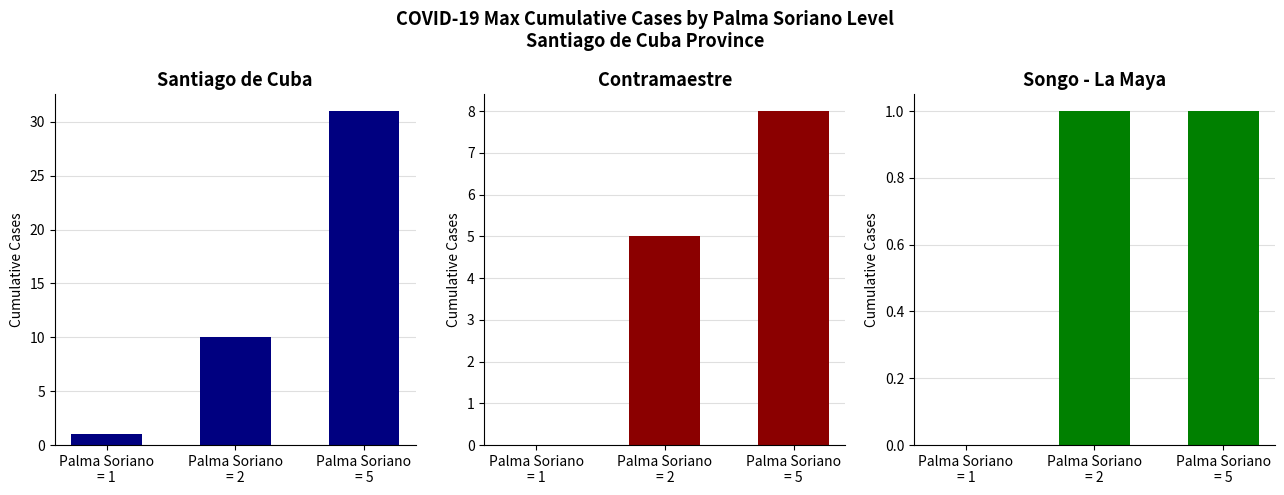

How many data points in Songo - La Maya are less than 1?

1